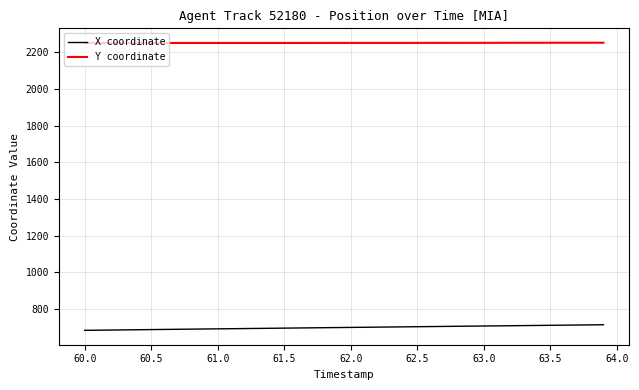

True or false: X coordinate and Y coordinate intersect in this chart.

False